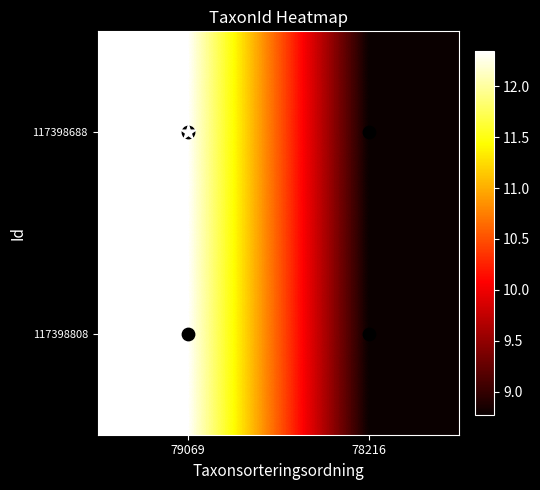

At how many categories does at least one series exceed 10?

1